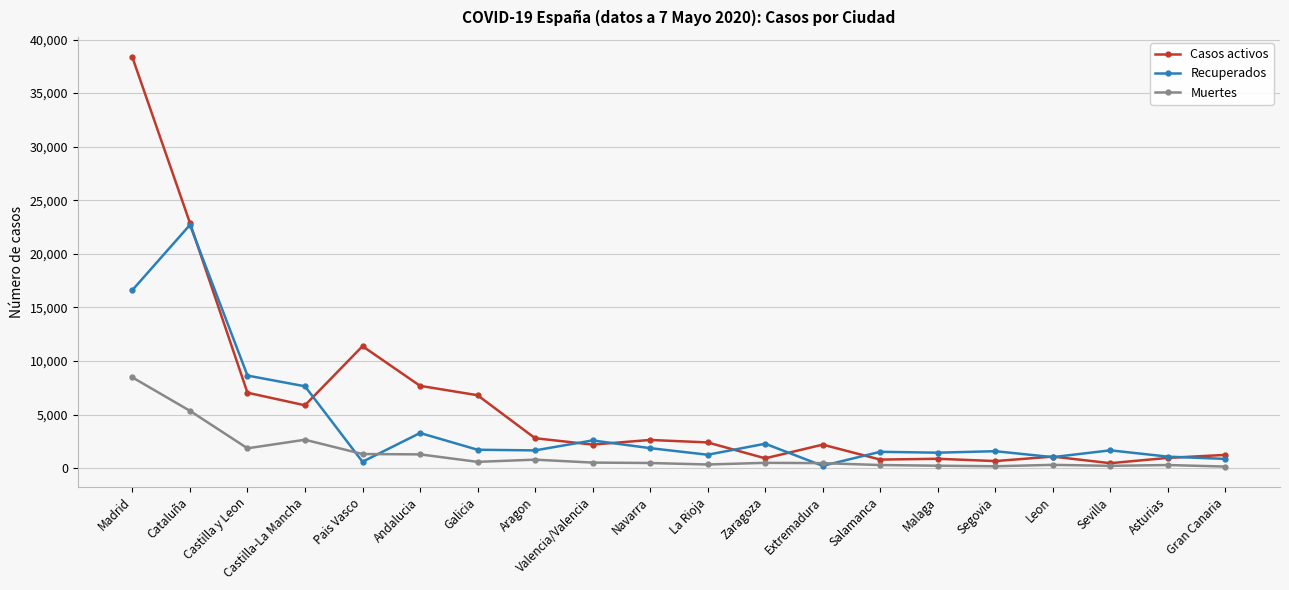

Count the number of data series in this chart.

3